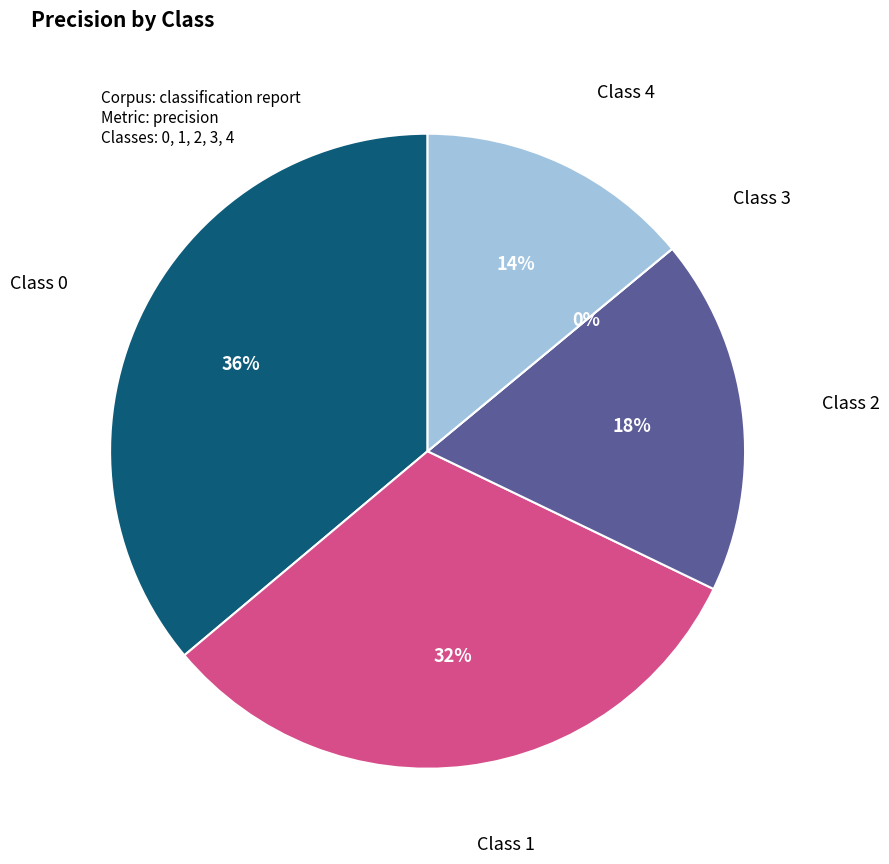

To the nearest percent, what portion does 4 represent?

14%